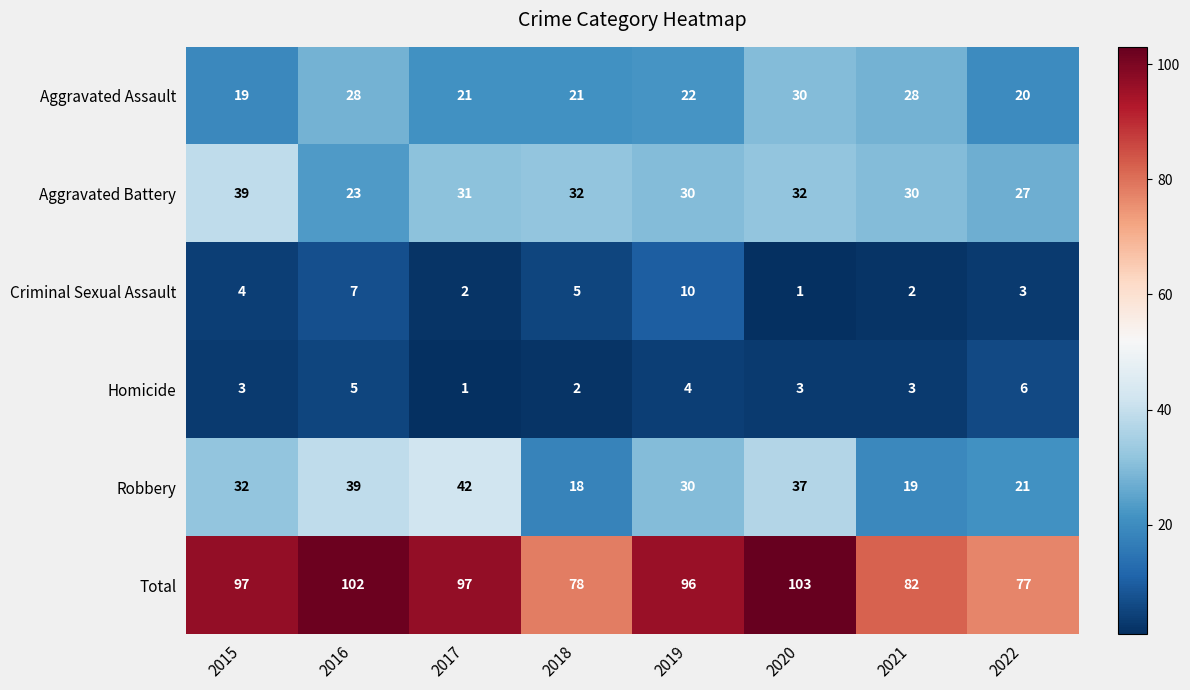

How many distinct data groups are displayed?

6